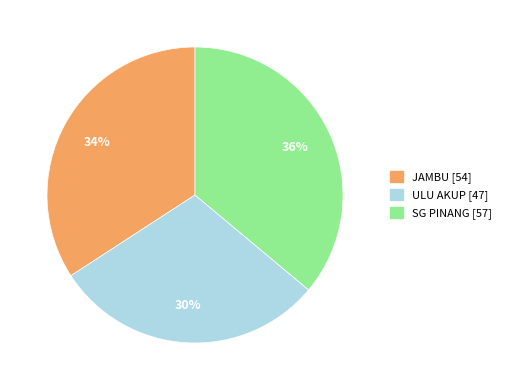

Do SG PINANG and ULU AKUP together represent more than half of the pie?

Yes